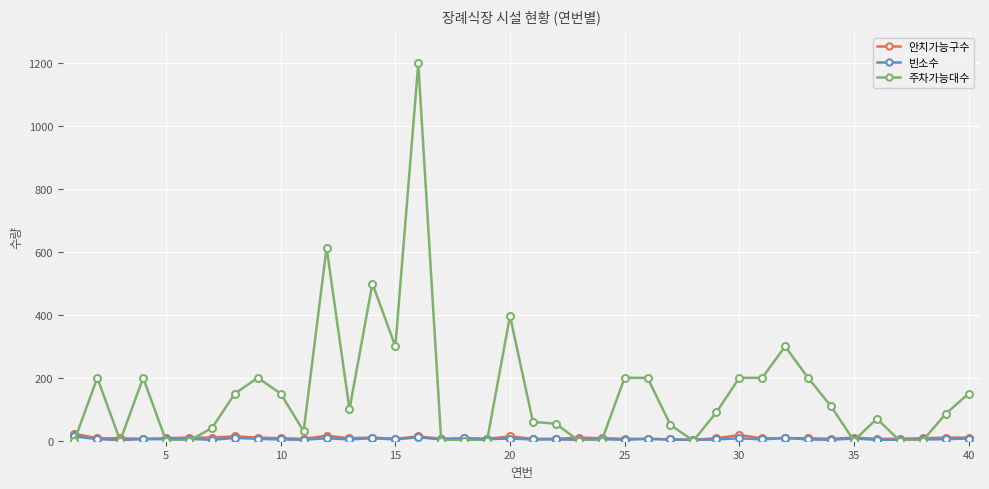

What is the maximum value shown in the chart?

1200